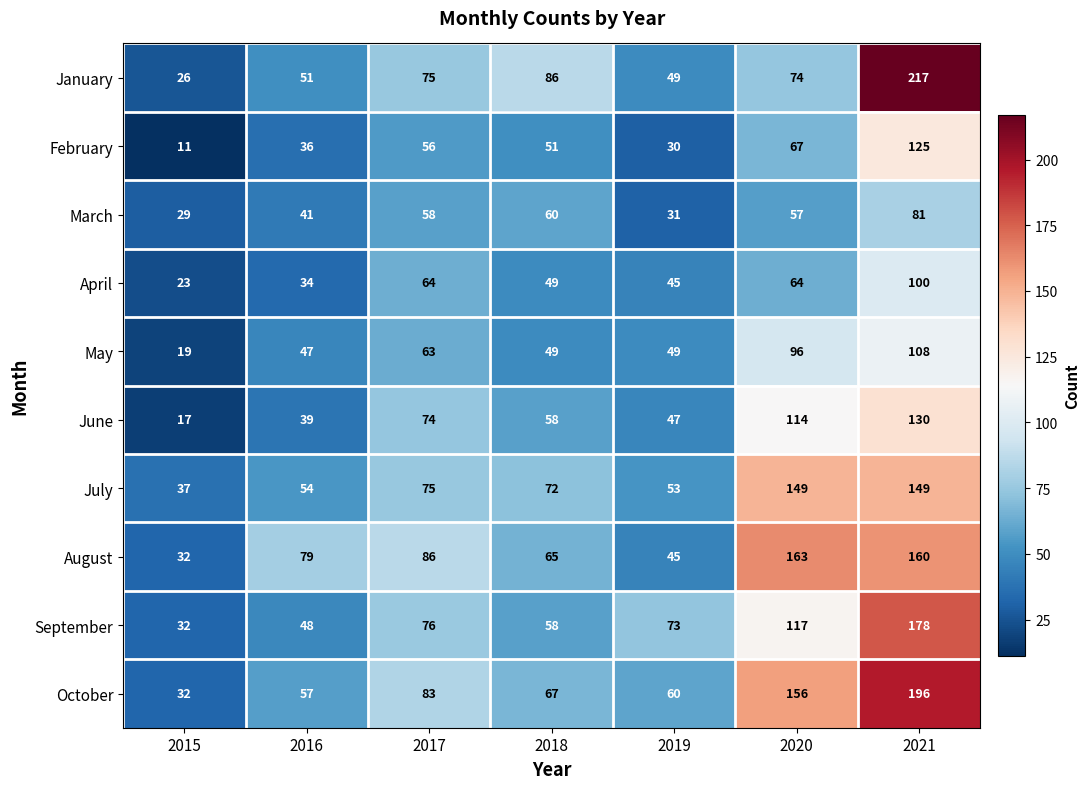

The value of February at 2015 is 11. True or false?

True